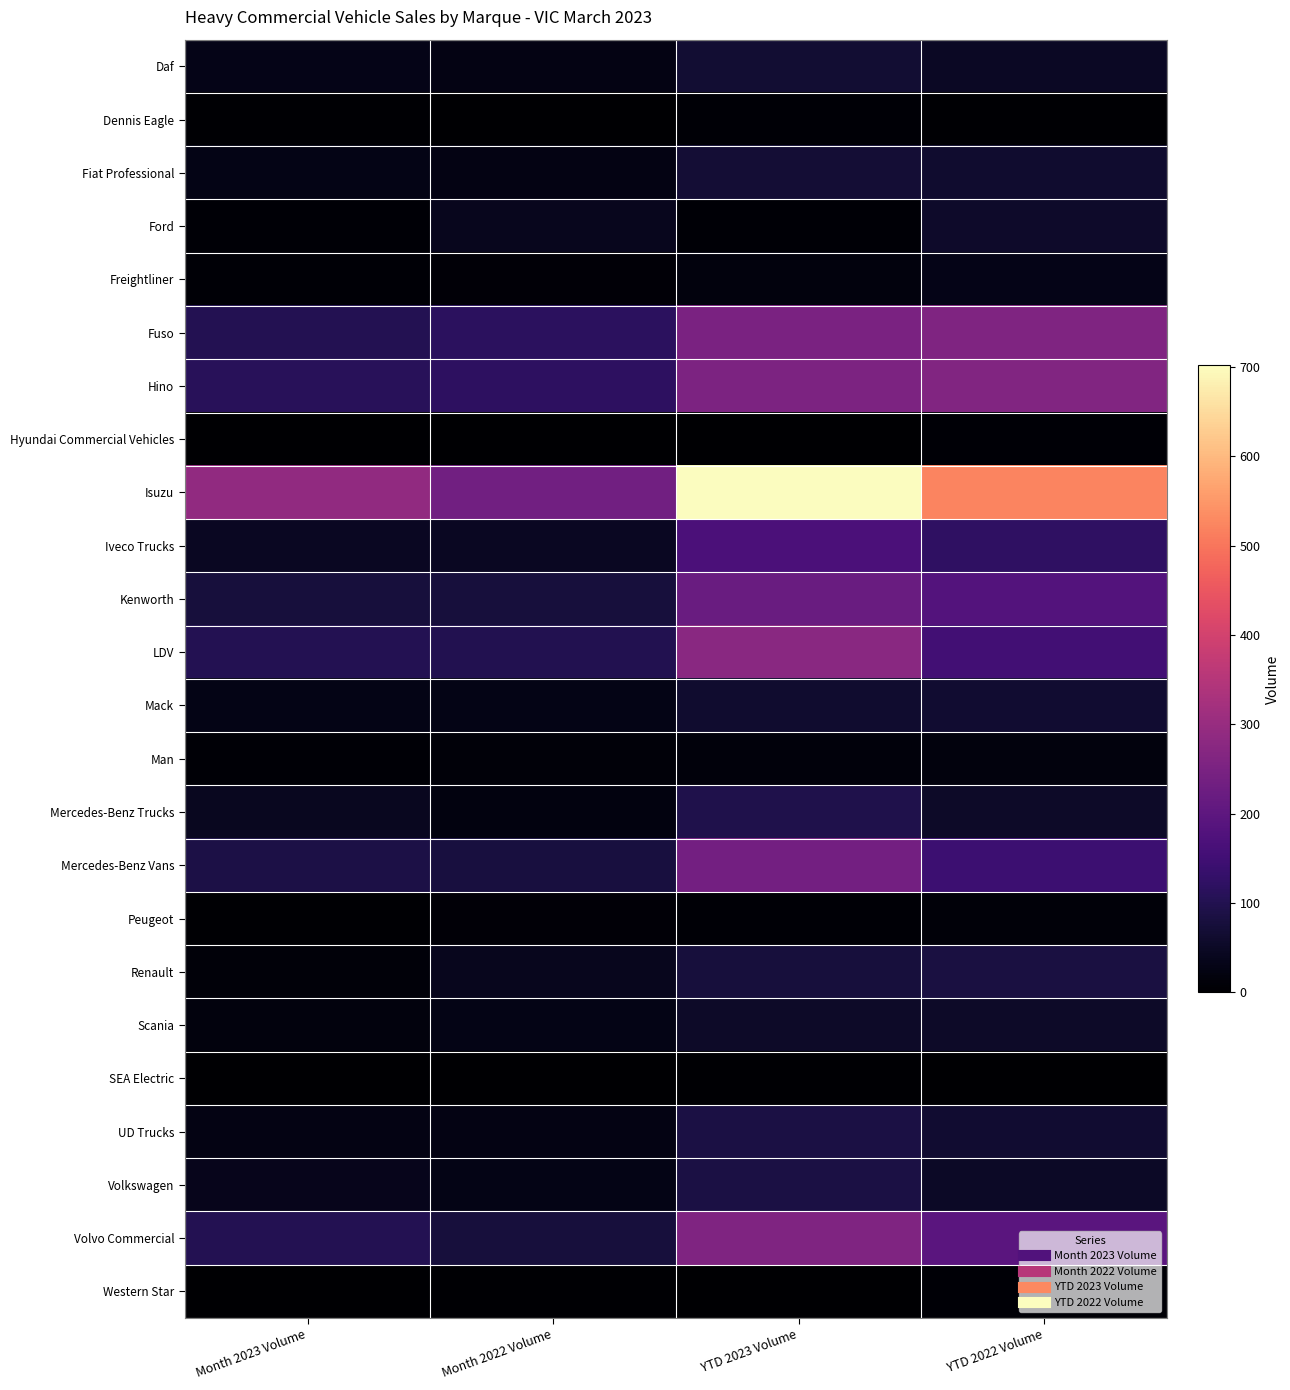

What is the spread (max minus min) of values at YTD 2022 Volume?

521